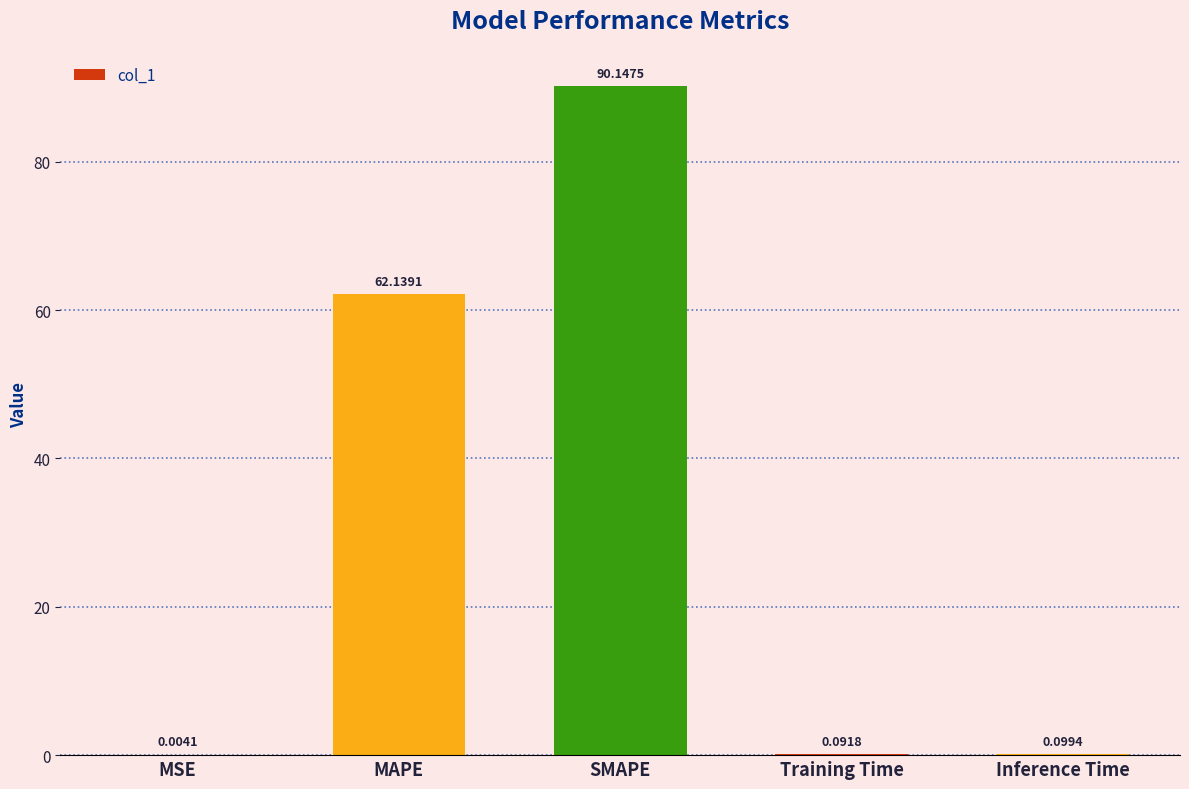

Which has a higher value, SMAPE or Inference Time?

SMAPE